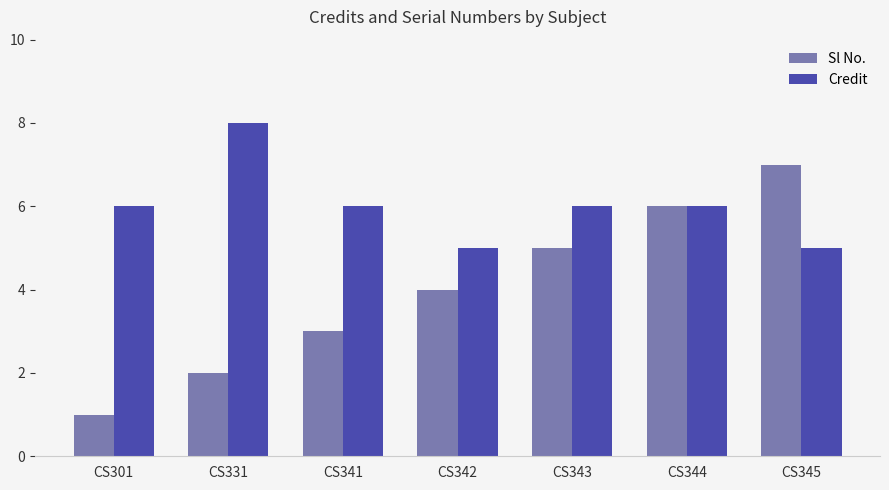

What is the lowest value of the Sl No. series?

1